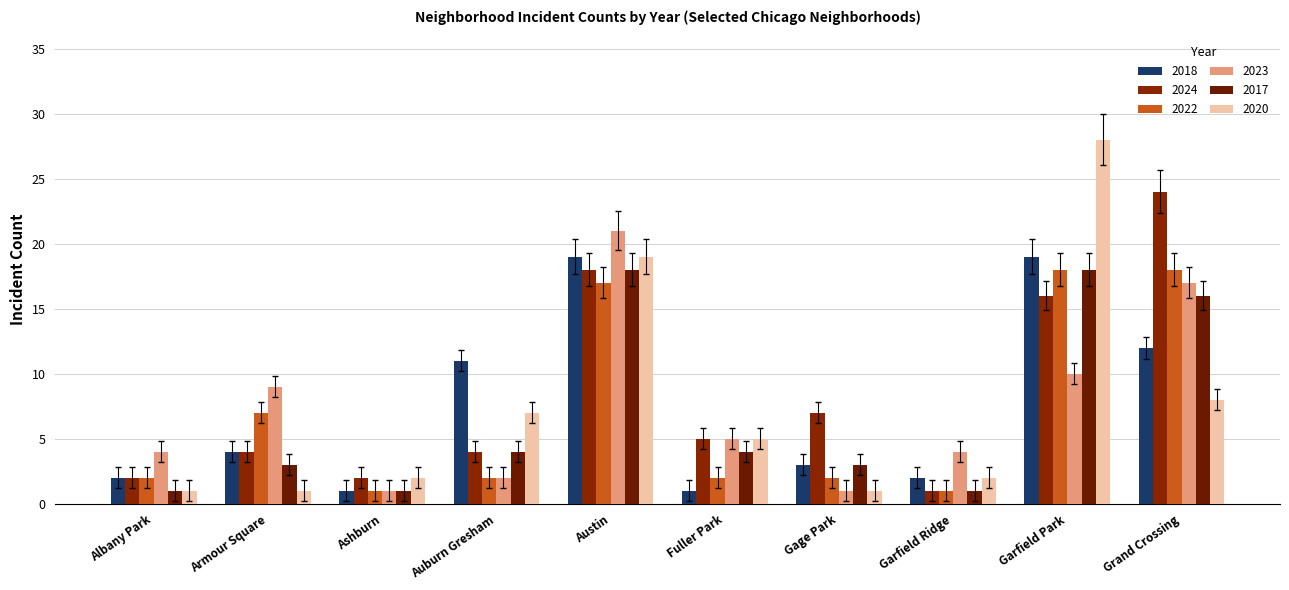

The 2024 series shows 18 at Austin. True or false?

True